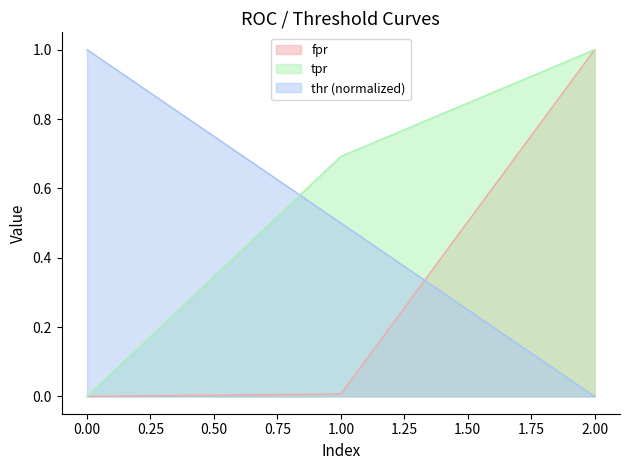

Between 2 and 0, which is larger?

2